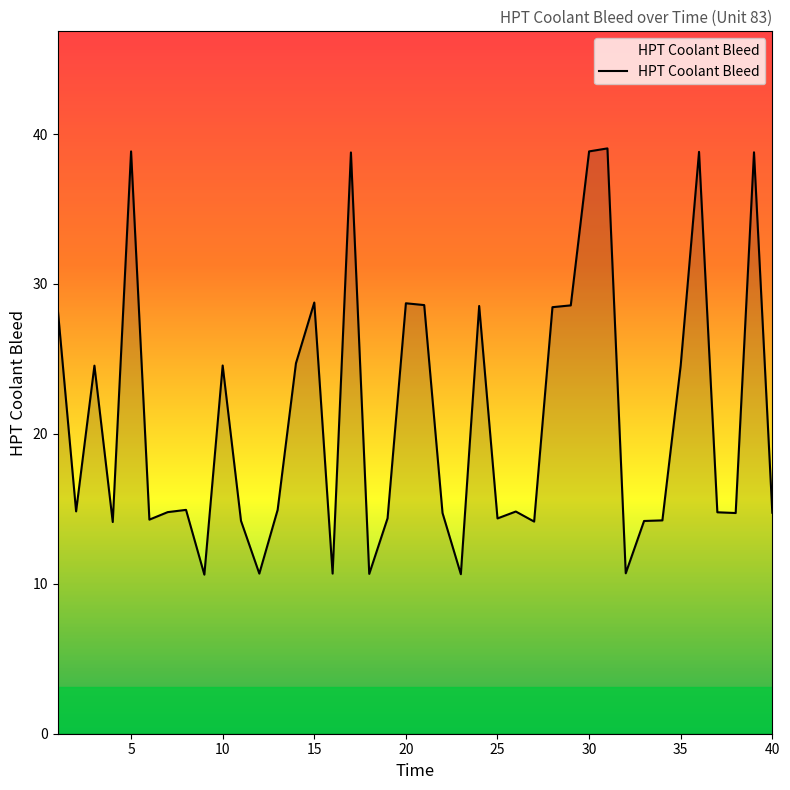

What is the difference between the maximum and minimum values?

28.4